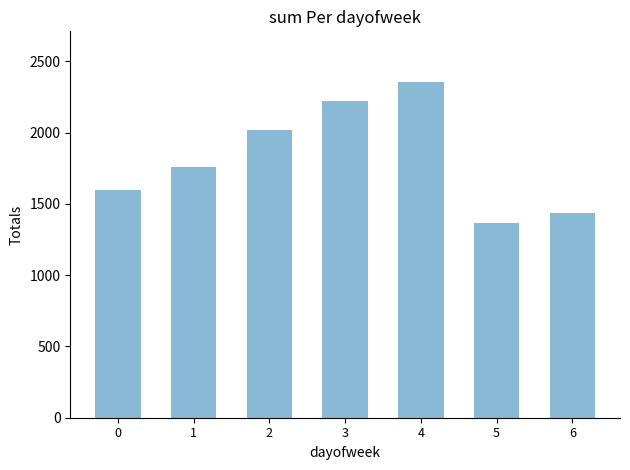

What is the average value?

1823